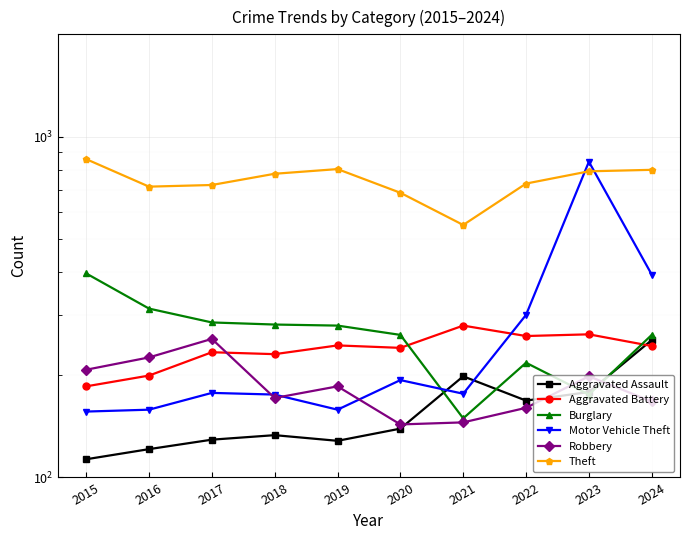

True or false: Motor Vehicle Theft and Aggravated Assault cross at least once.

True